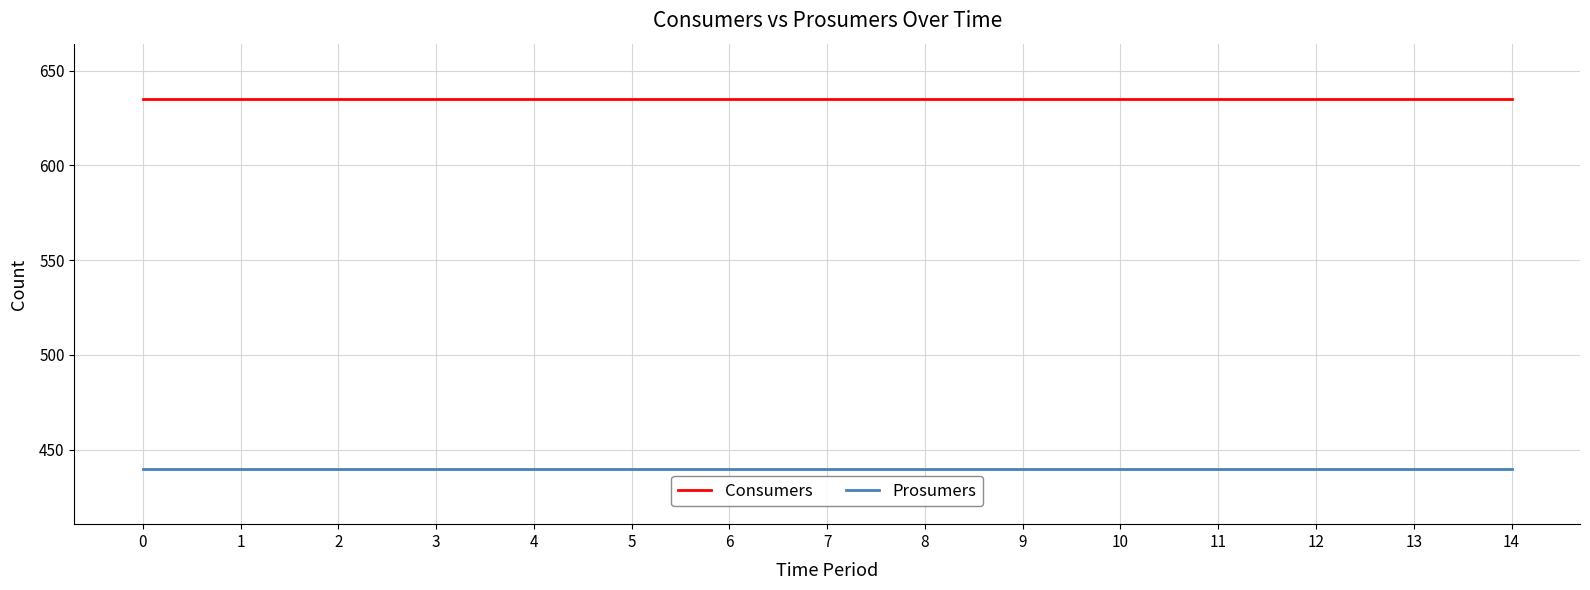

How many series are shown in this chart?

2